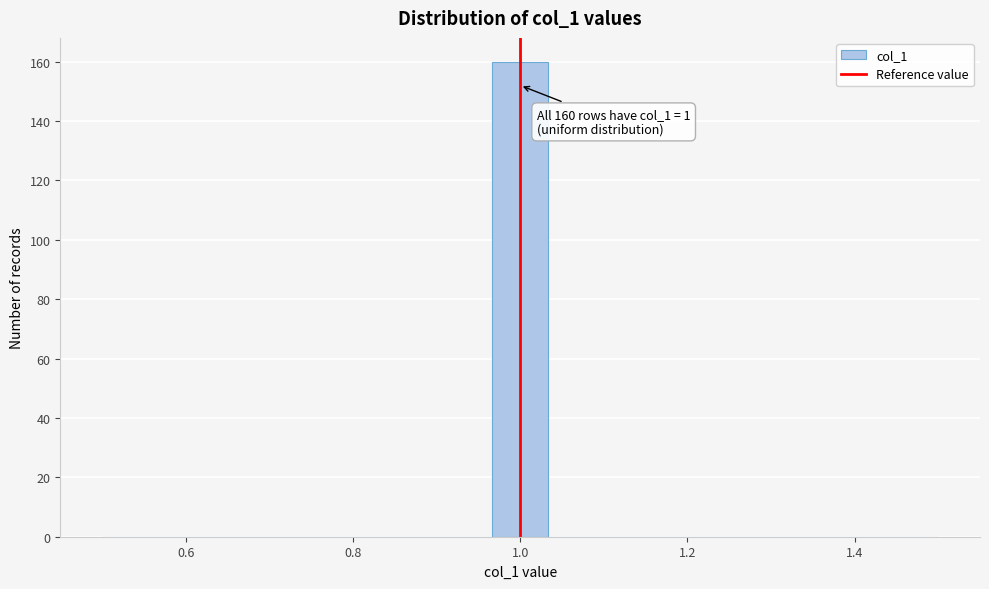

Read against the x-axis, roughly where is the centre of the tallest bar?

1.00